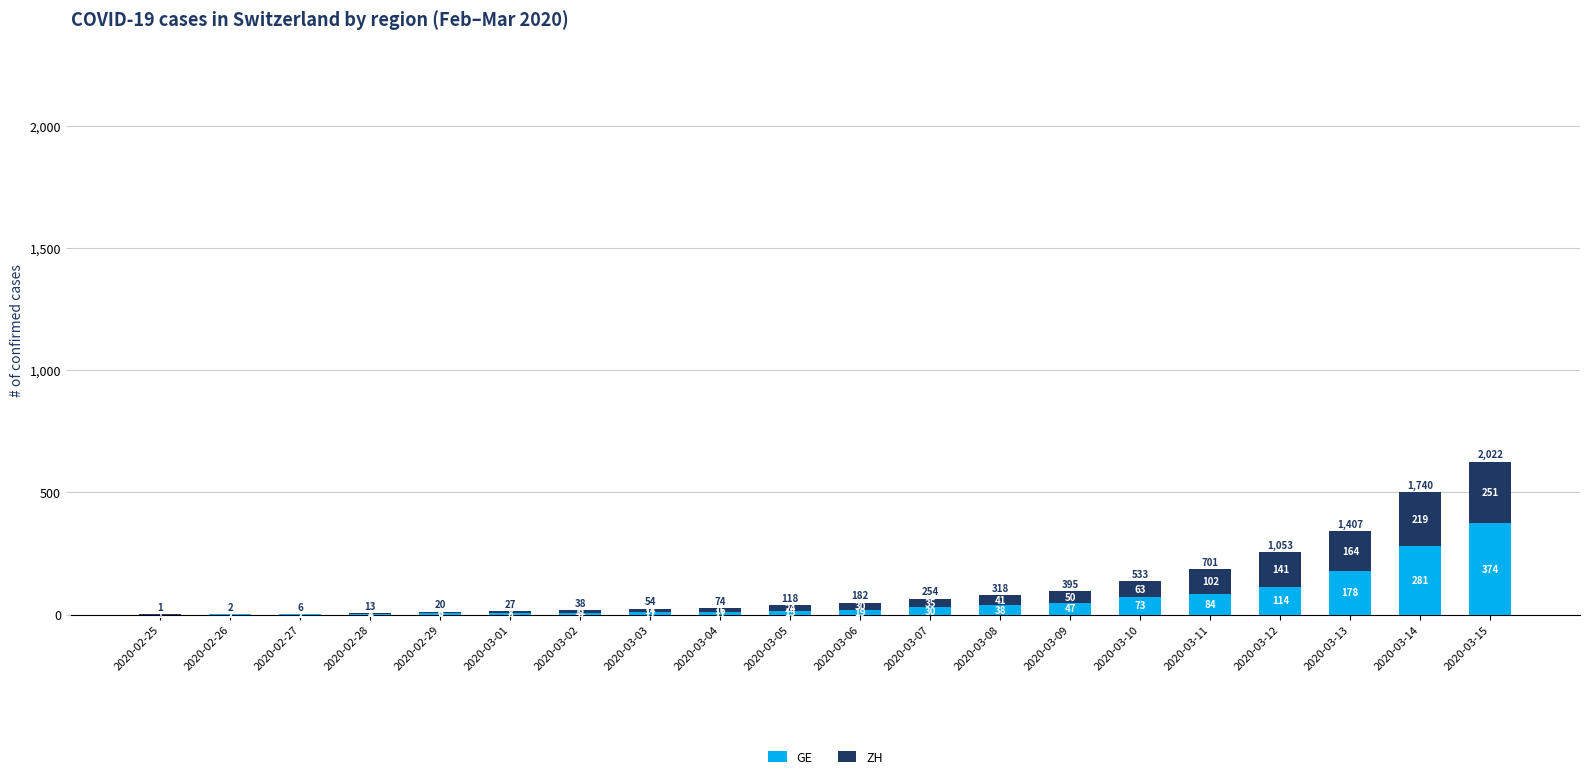

Which category has the highest value in the GE series?

2020-03-15